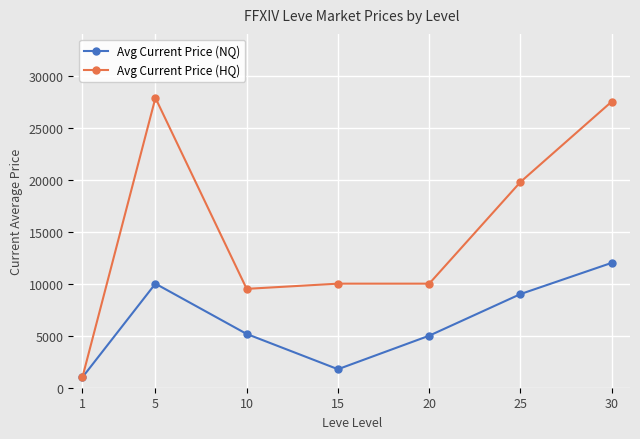

At 10, list the series in order from largest to smallest.

Avg Current Price (HQ), Avg Current Price (NQ)